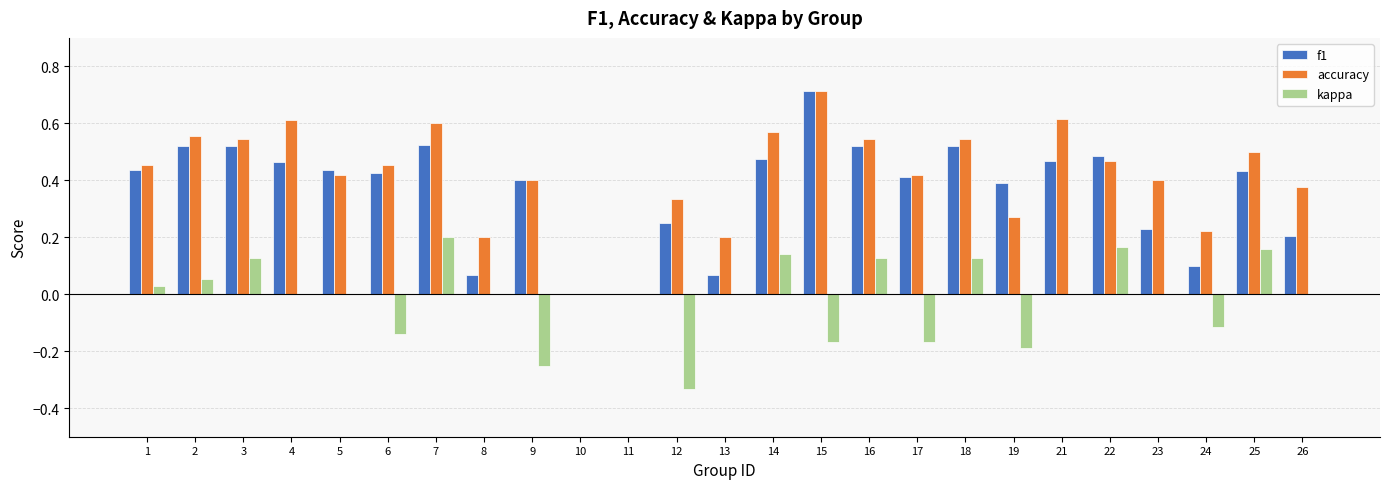

Where does the kappa series first go above 0?

1